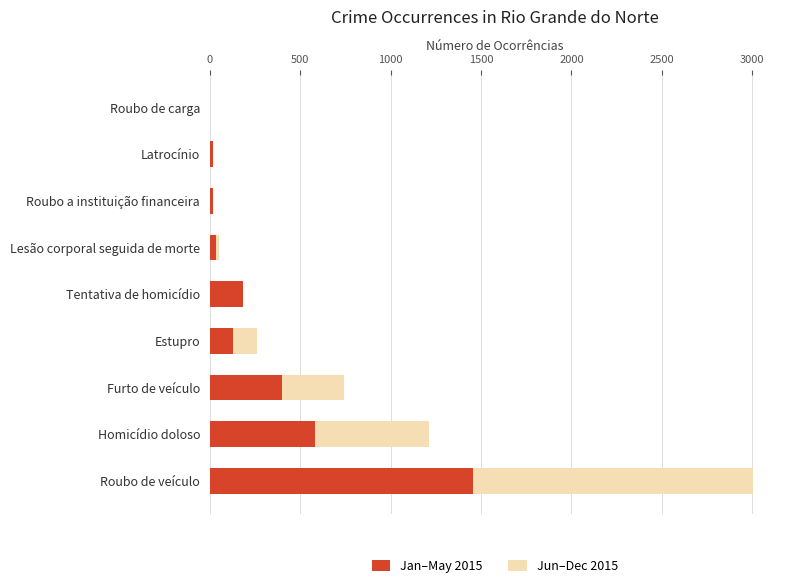

What is the total value across all series at Homicídio doloso?

1210